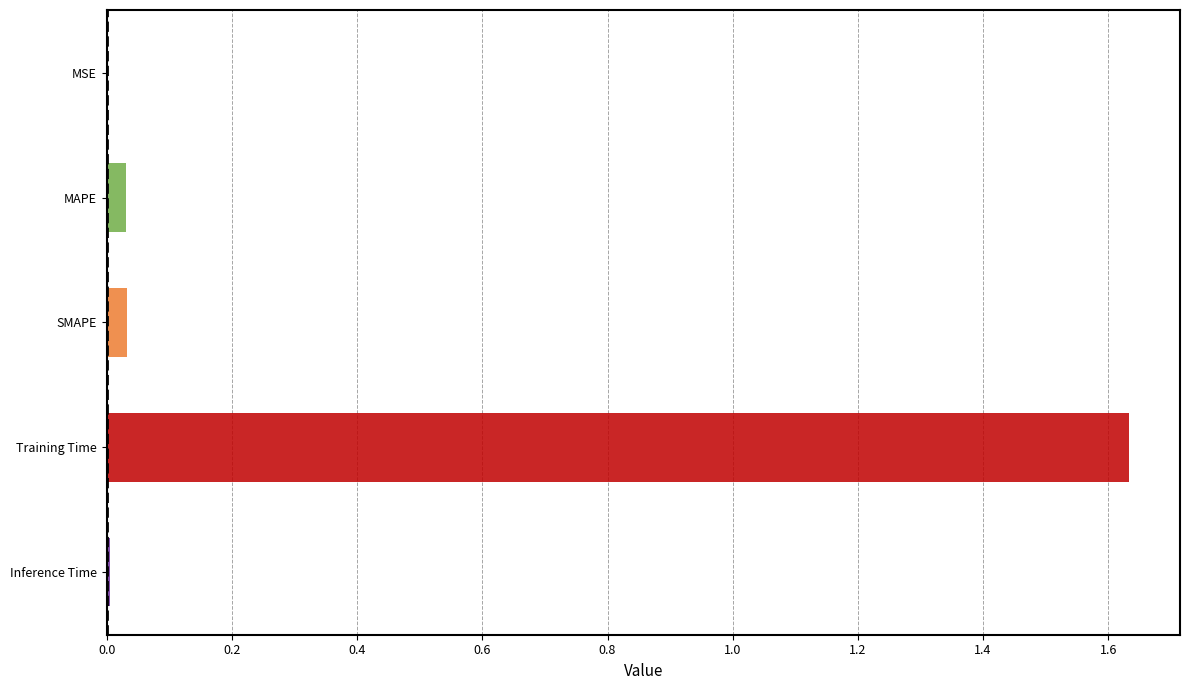

True or false: the data shows 0.0 at Inference Time.

True